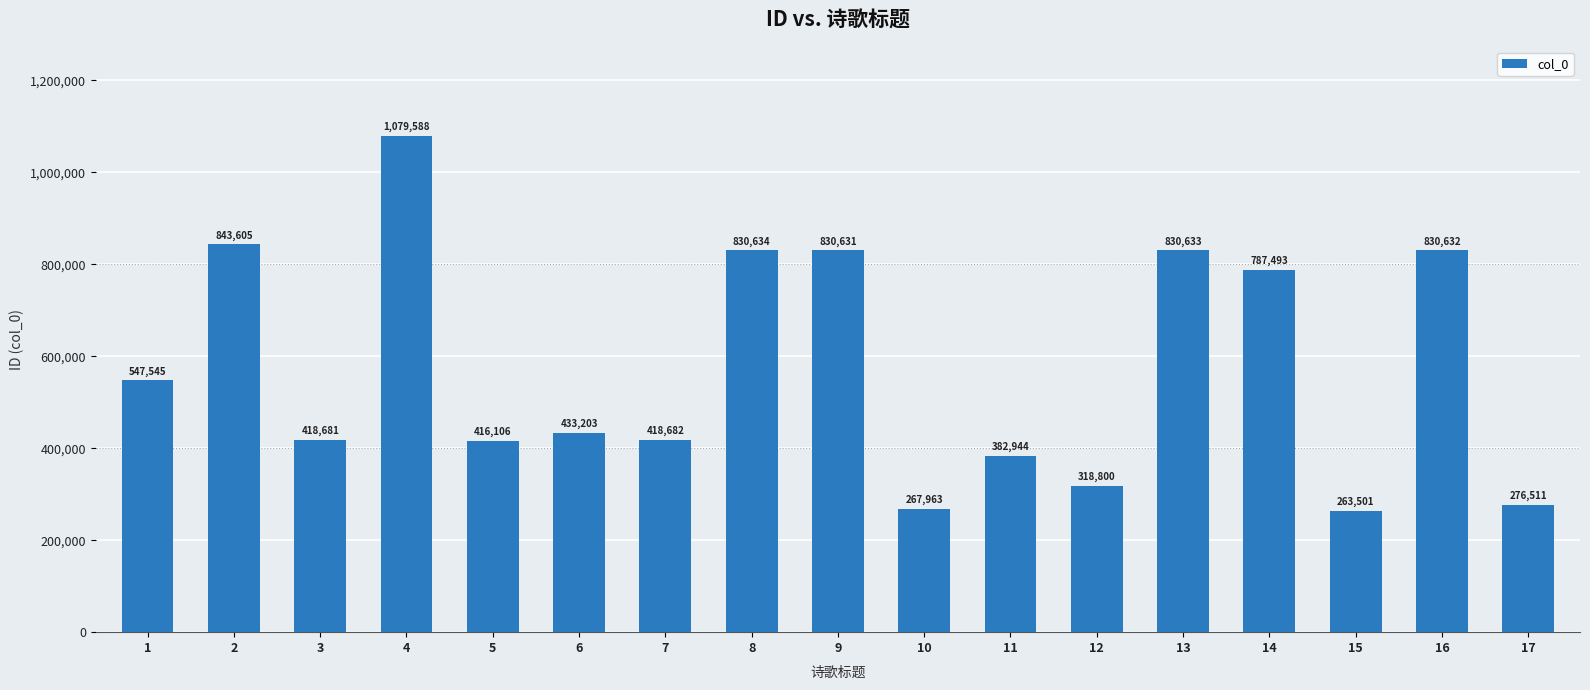

Does the chart contain any negative values?

No